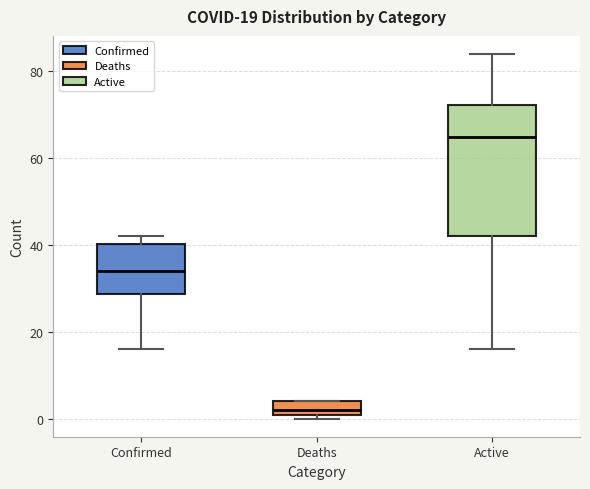

Which box is the tallest, from its lower edge to its upper edge?

Active